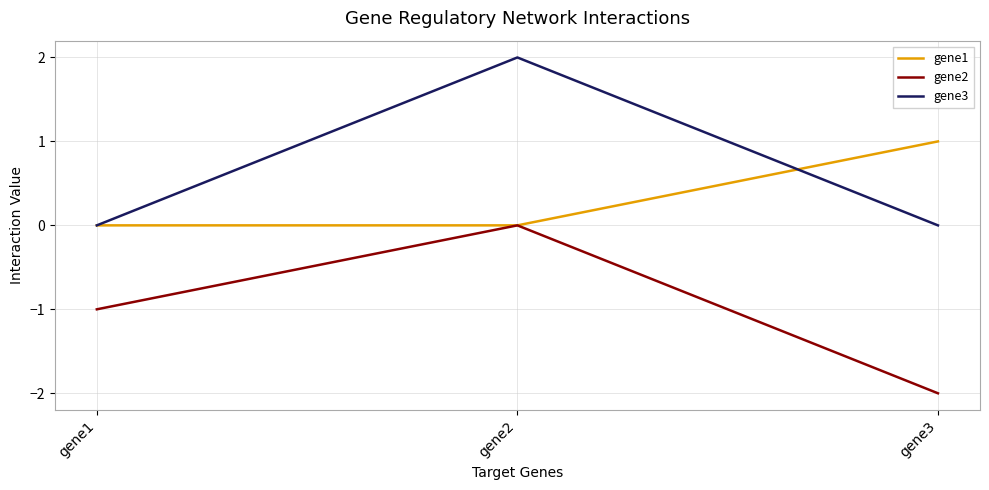

What is the total value across all series at gene3?

-1